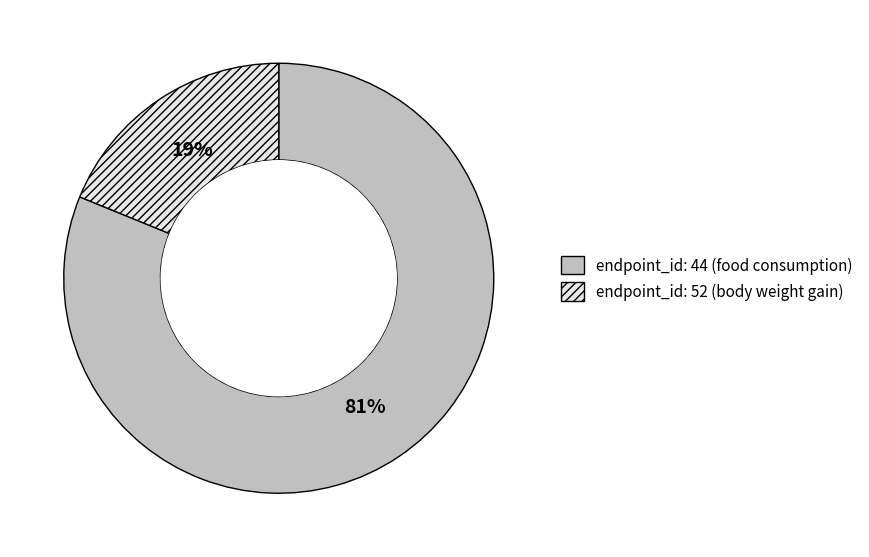

Is there a majority slice in this chart?

Yes